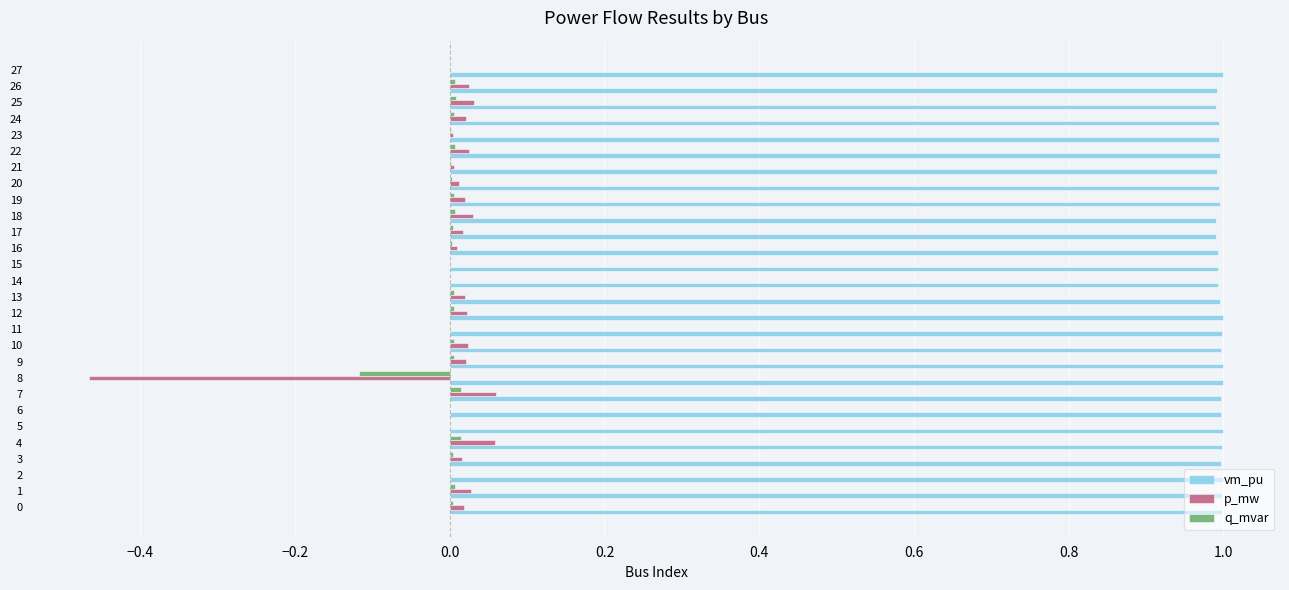

What is the maximum value shown in the chart?

1.0